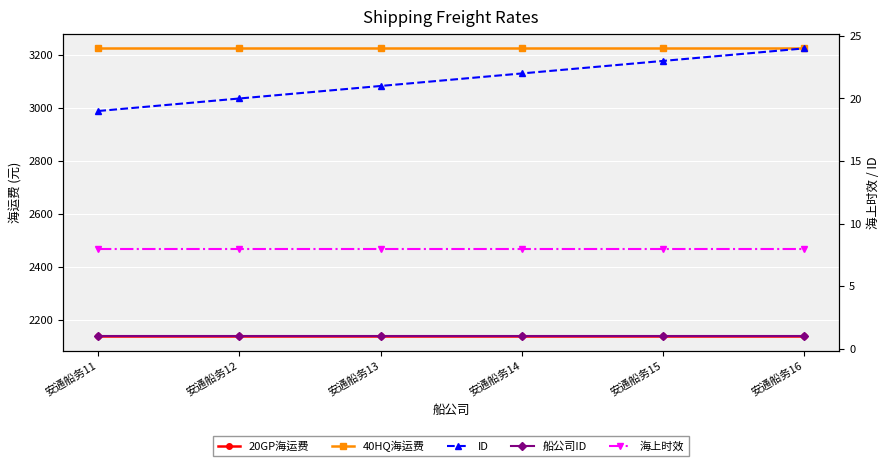

Is the value of 船公司ID at 安通船务14 greater than the value of 海上时效 at 安通船务15?

No